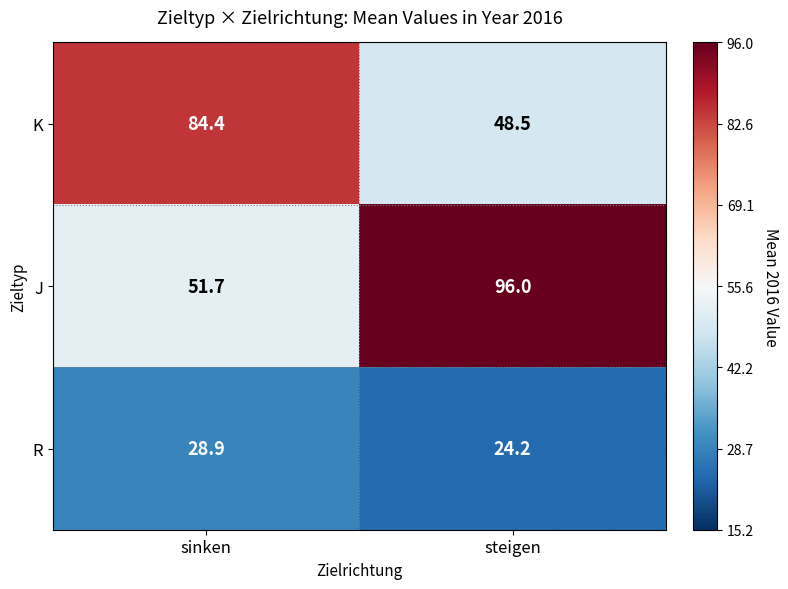

Reading right to left, transcribe all the data shown in this chart.

K: 48.5	84.4
J: 96.0	51.7
R: 24.2	28.9